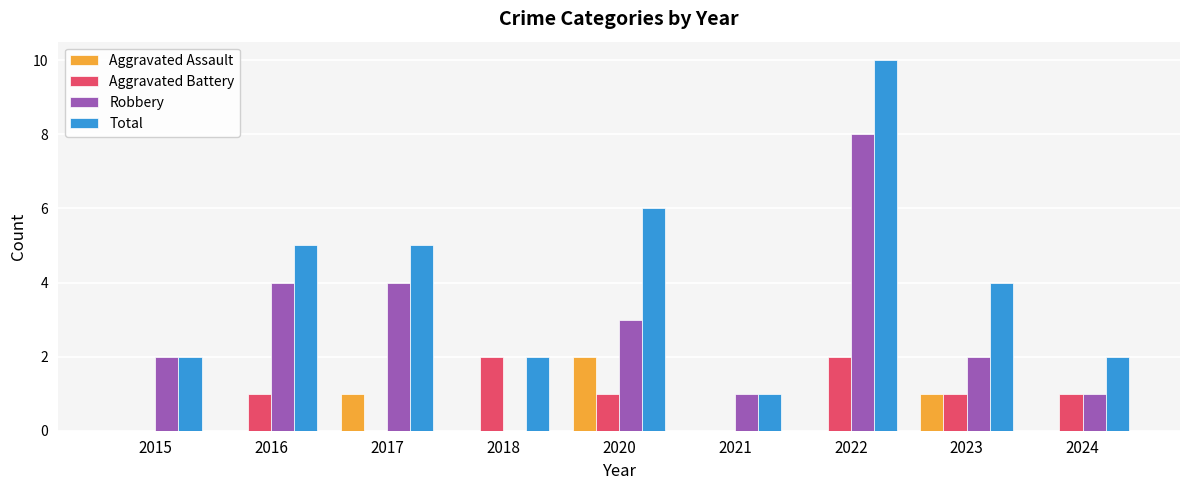

Are the bars horizontal?

No